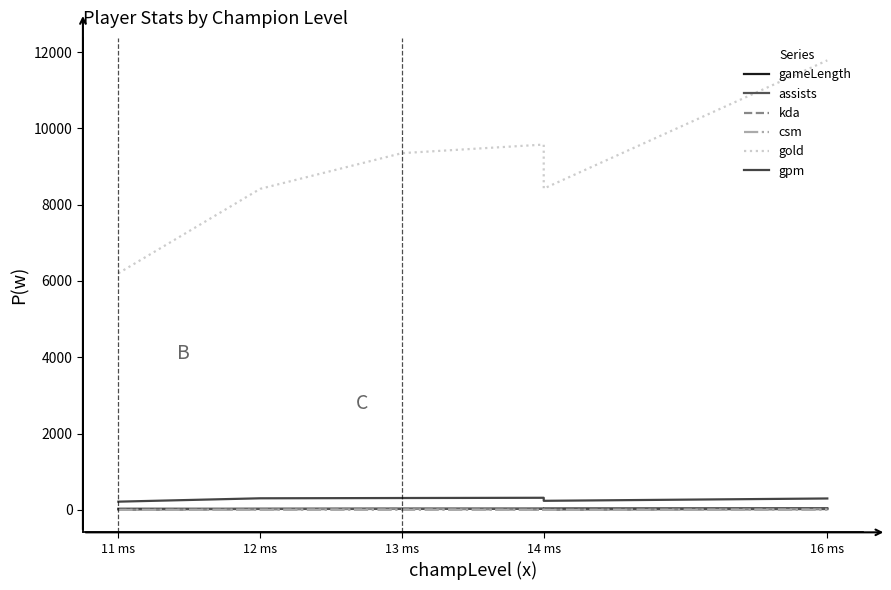

How many distinct data groups are displayed?

6